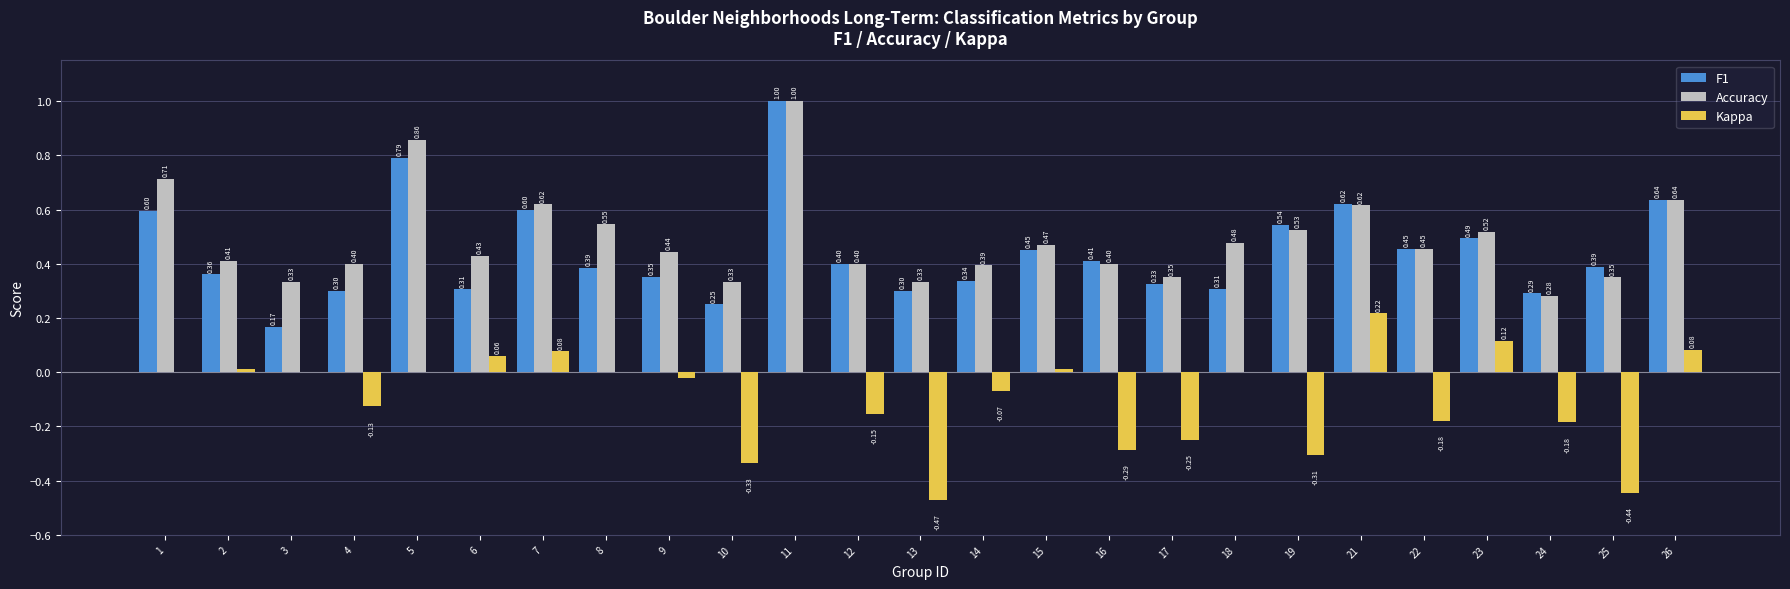

At which category is the sum across all series the highest?

11